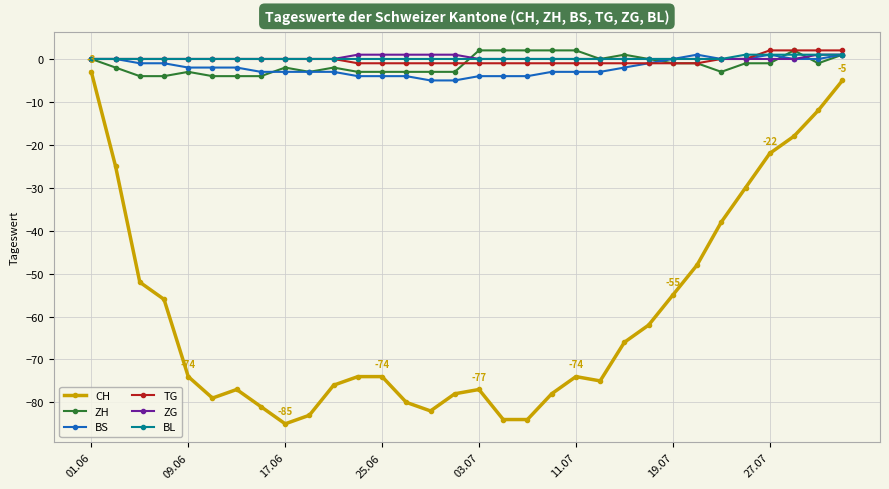

Which series has the largest range (max minus min)?

CH